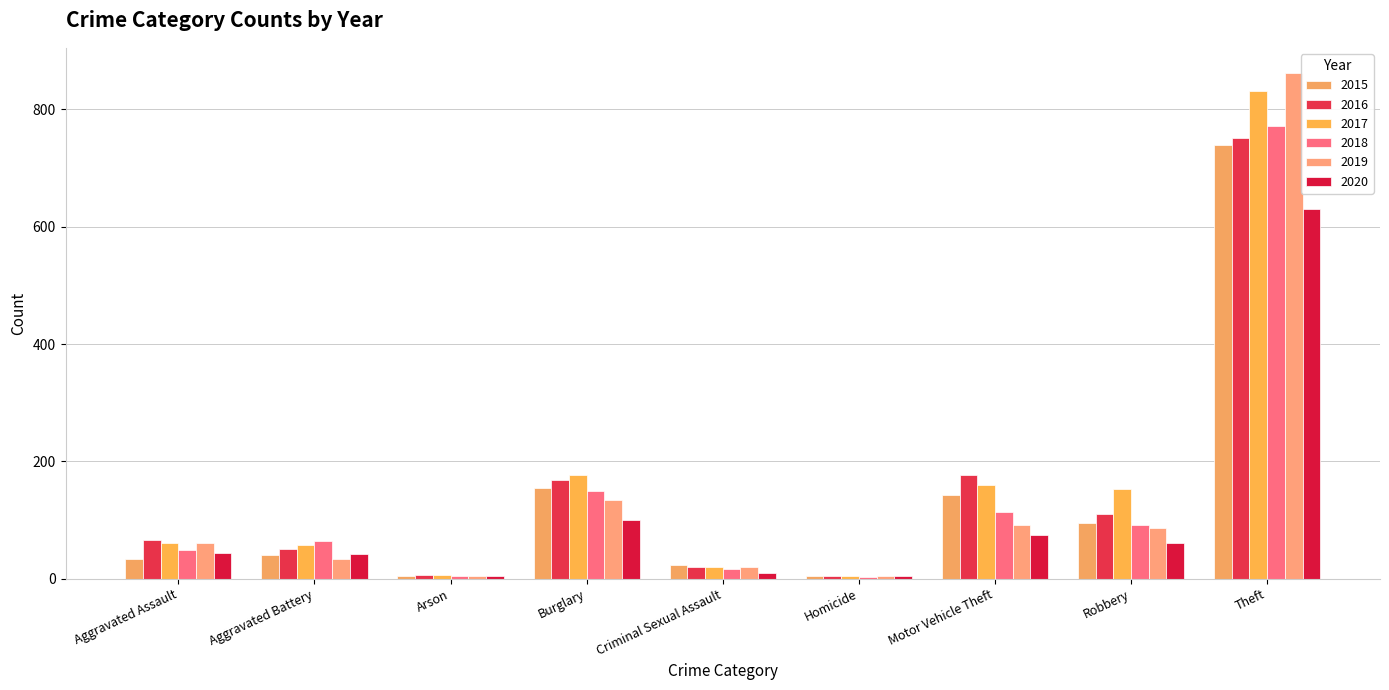

How many groups of bars are there?

9